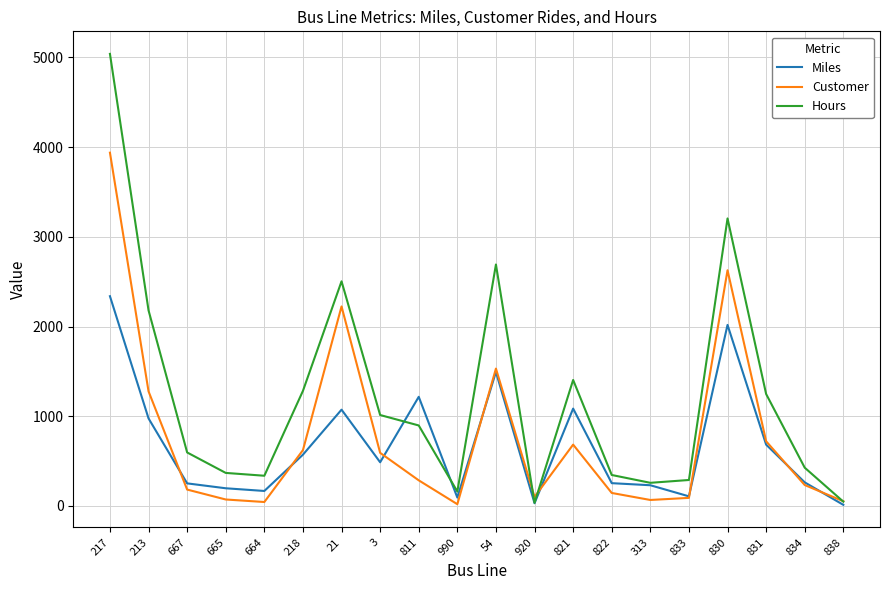

At how many categories does at least one series exceed 4617?

1